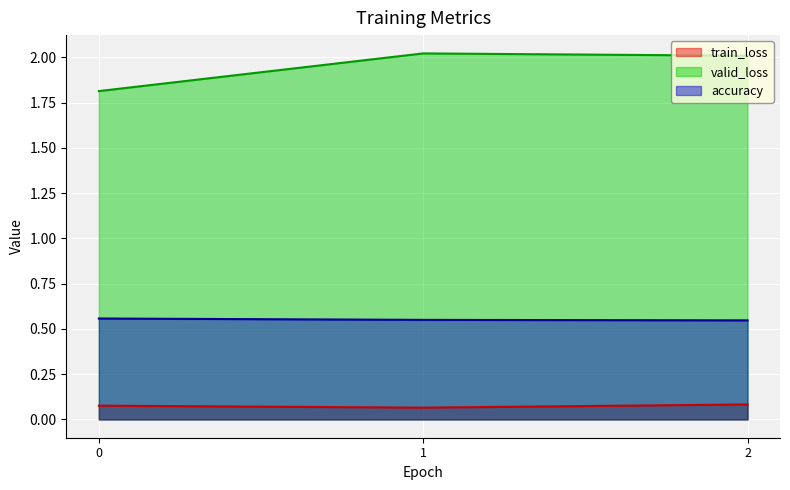

What is the value of the train_loss point at the 1st from the left?

0.1